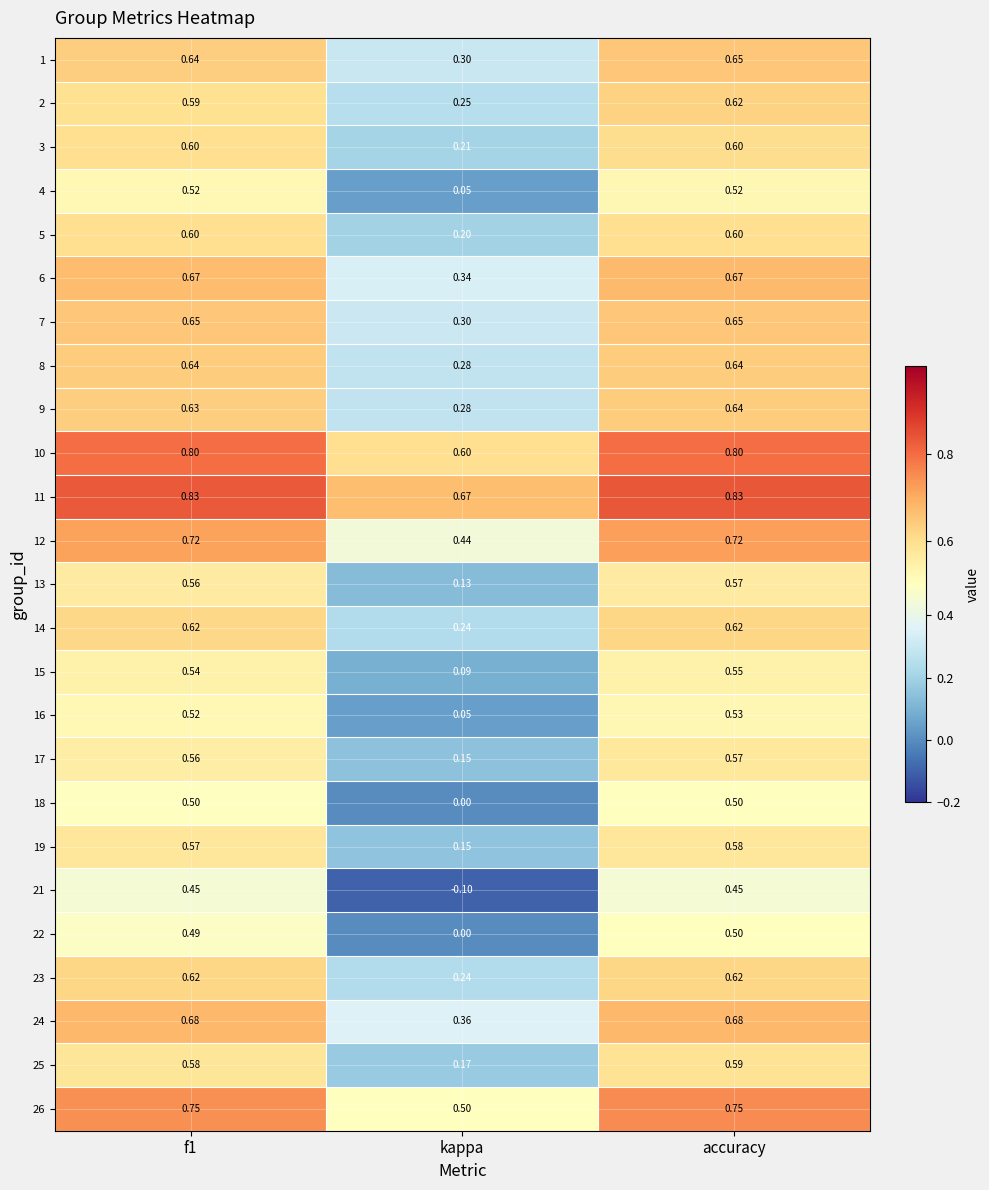

Is the value of 18 at kappa greater than the value of 3 at accuracy?

No